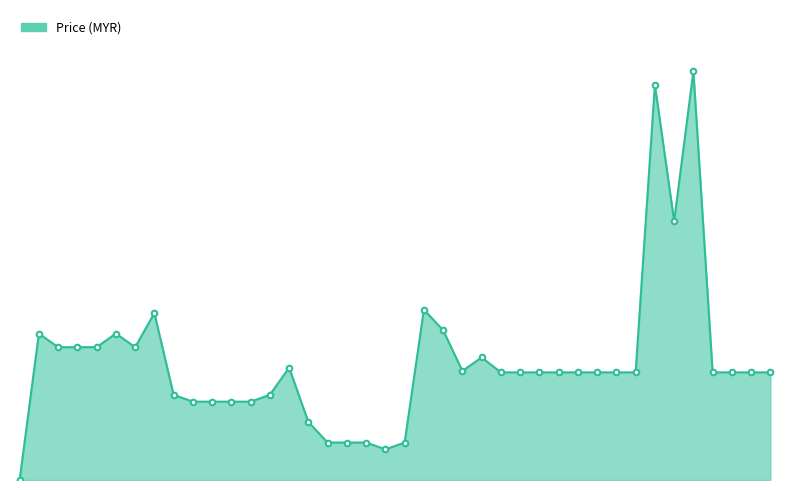

Reading left to right, transcribe all the data shown in this chart.

540=0.0	541=21.5	542=19.5	543=19.5	544=19.5	545=21.5	546=19.5	547=24.5	548=12.5	549=11.5	550=11.5	551=11.5	552=11.5	553=12.5	554=16.5	555=8.5	556=5.5	557=5.5	558=5.5	559=4.5	560=5.5	562=25.0	563=22.0	564=16.0	565=18.0	566=15.8	567=15.8	568=15.8	569=15.8	570=15.8	571=15.8	572=15.8	573=15.8	575=58.0	576=38.0	577=60.0	578=15.8	579=15.8	580=15.8	581=15.8